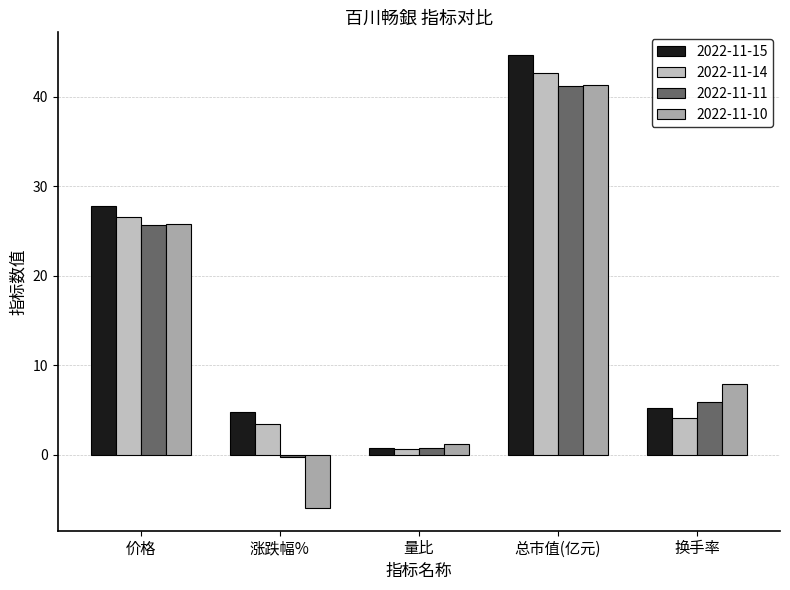

What is the smallest value displayed?

-6.0